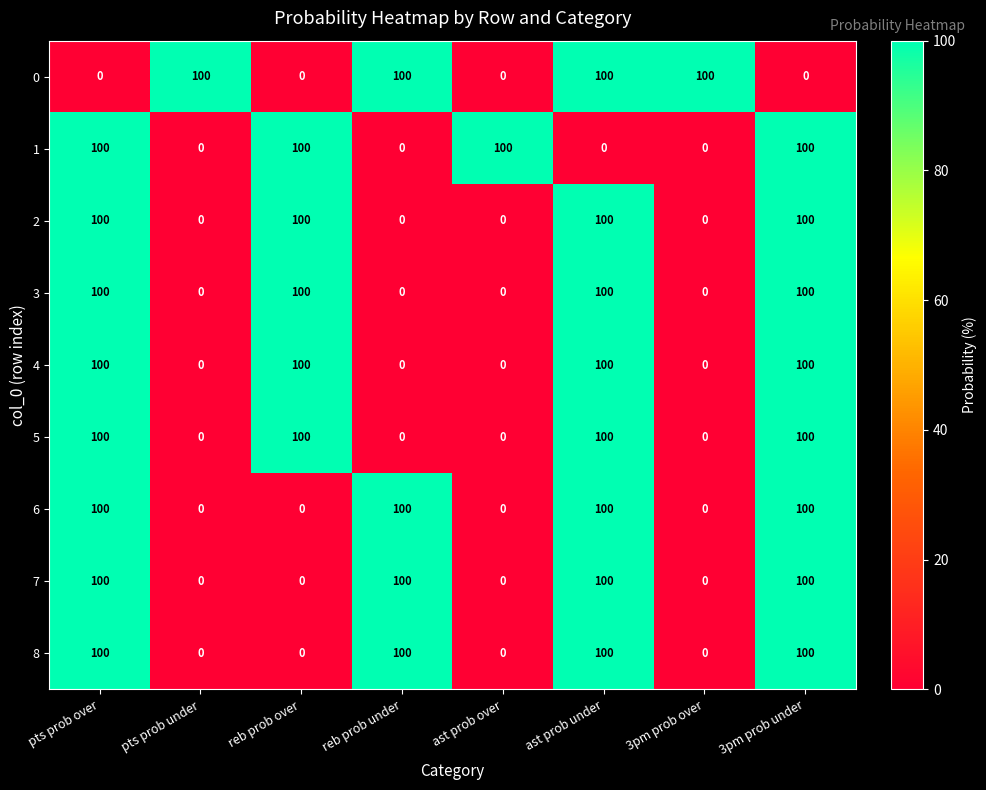

How many series are shown in this chart?

9